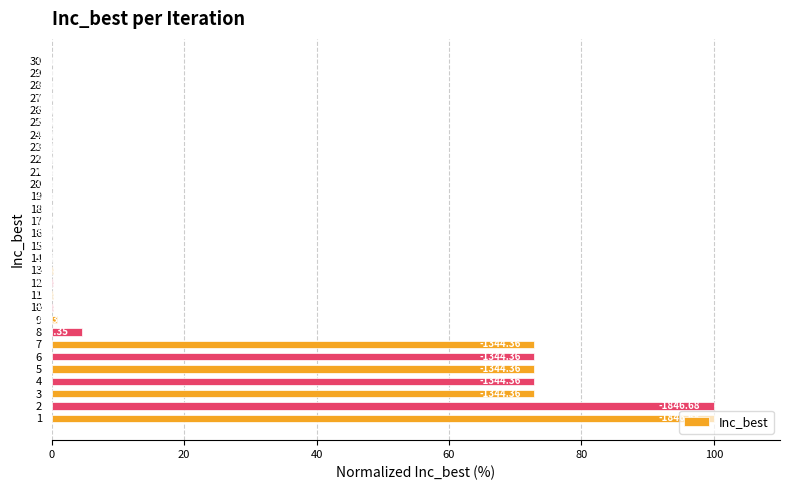

Are the bars horizontal?

Yes